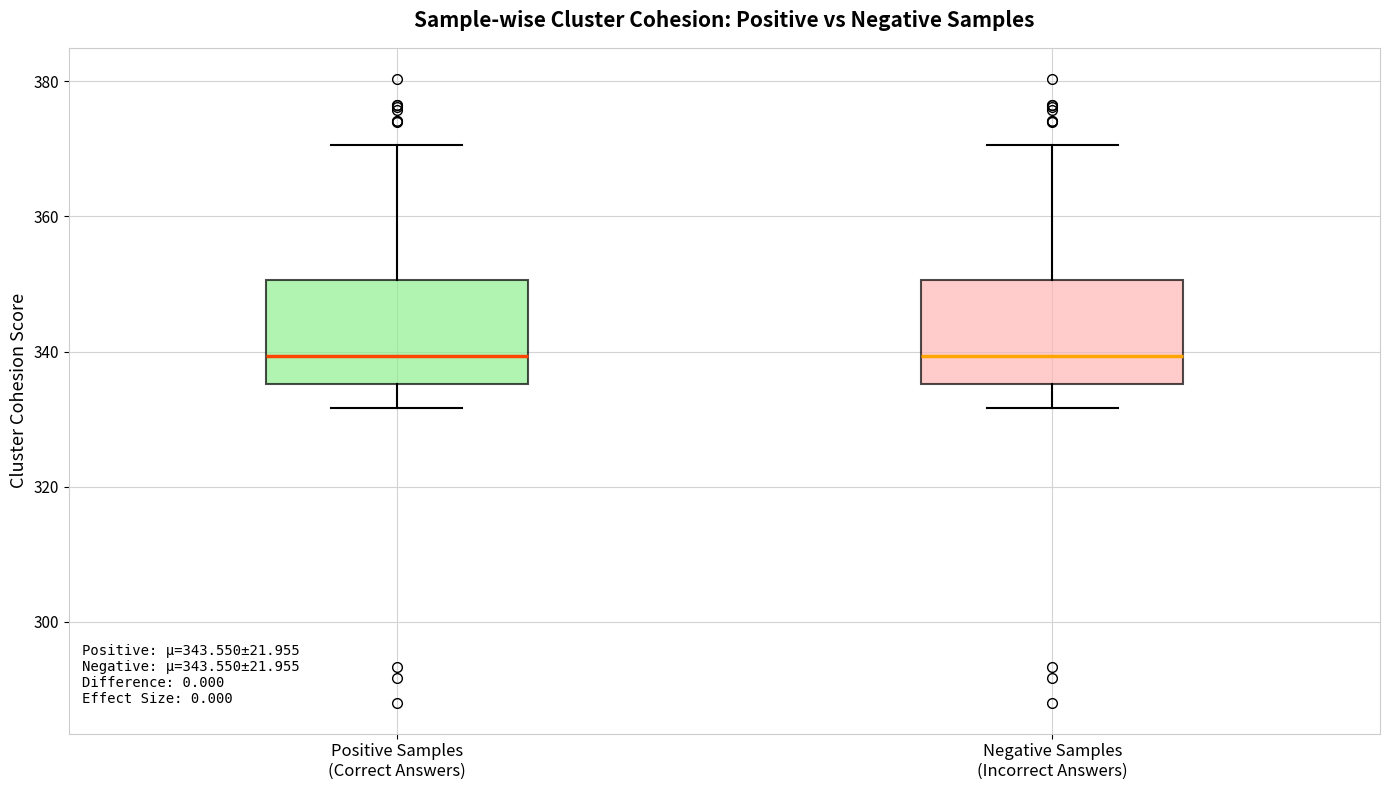

Where does the upper whisker of the box for Positive Samples (Correct Answers) end on the y-axis? The values are not printed on the chart, so give them approximately, as read against the axis.

370